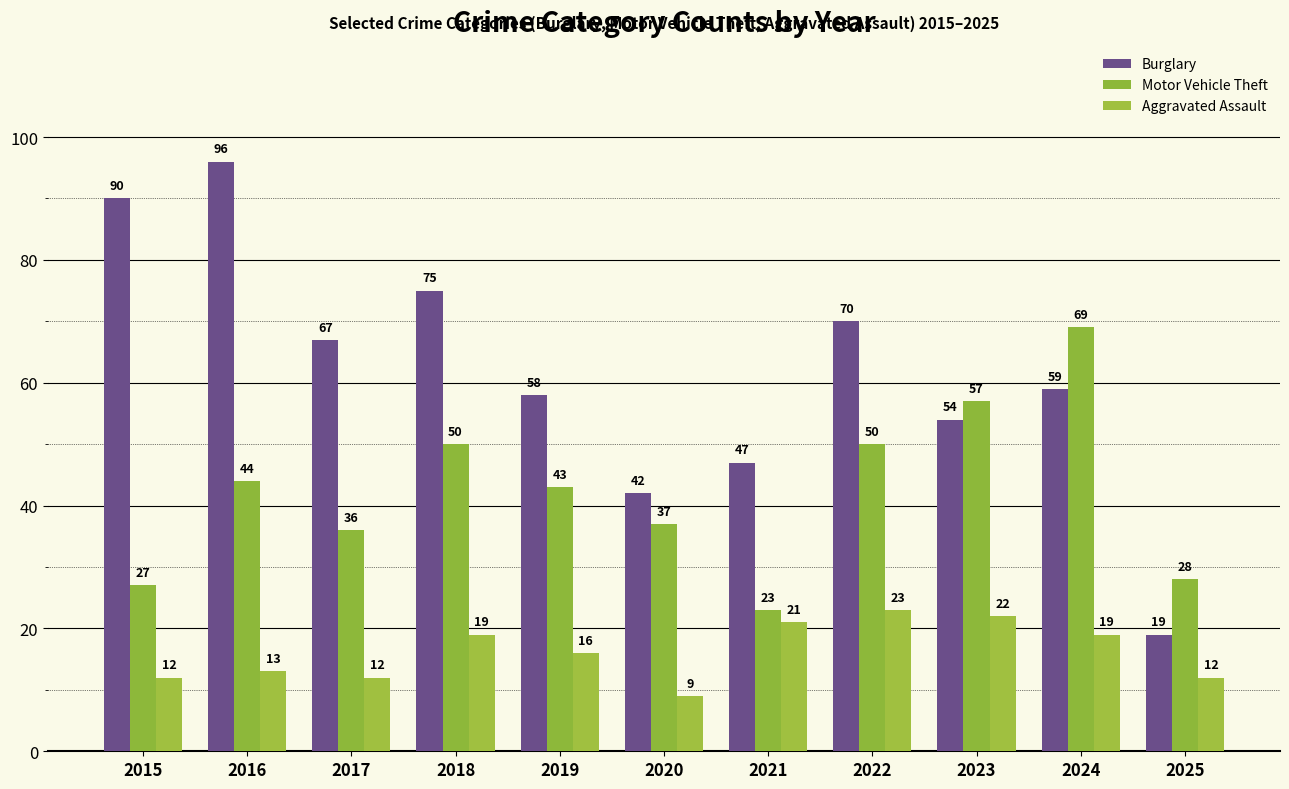

Rank the series by their average value, from highest to lowest.

Burglary, Motor Vehicle Theft, Aggravated Assault